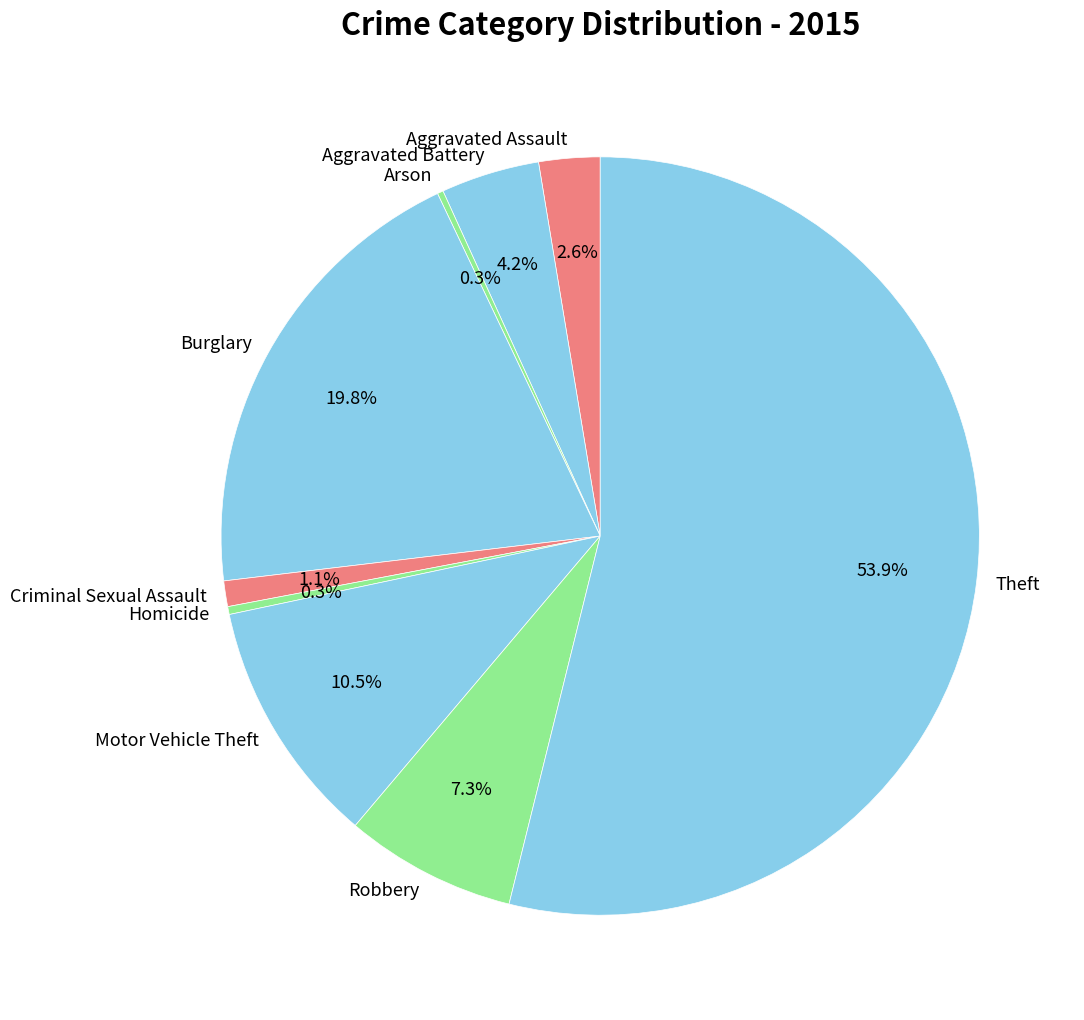

Between Criminal Sexual Assault and Aggravated Battery, which is larger?

Aggravated Battery